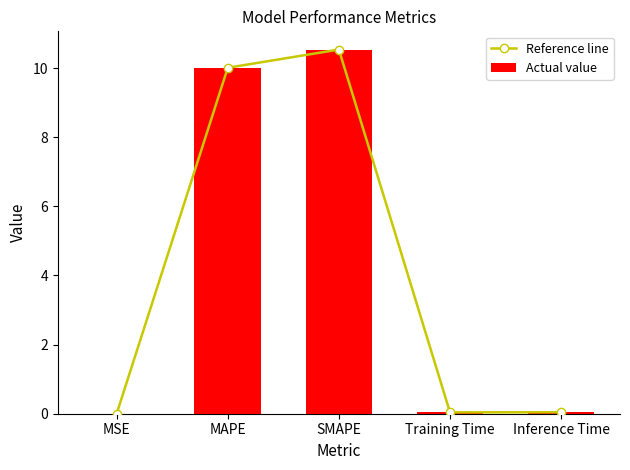

At which label does Reference line reach its minimum?

MSE